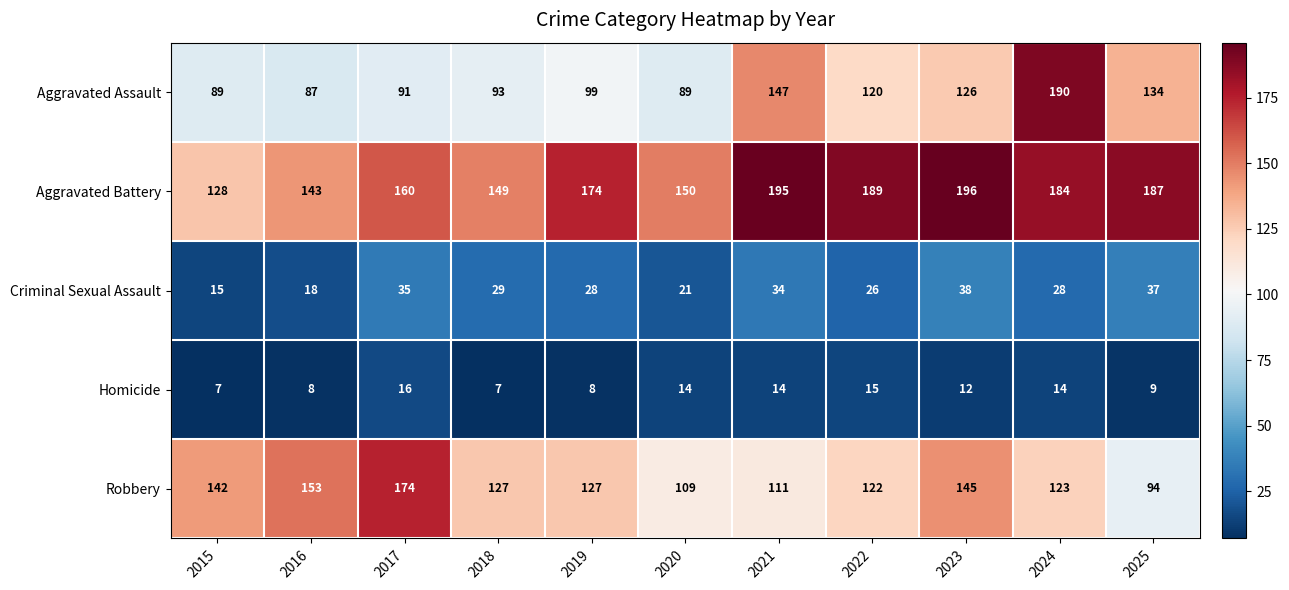

At which category is the sum across all series the highest?

2024